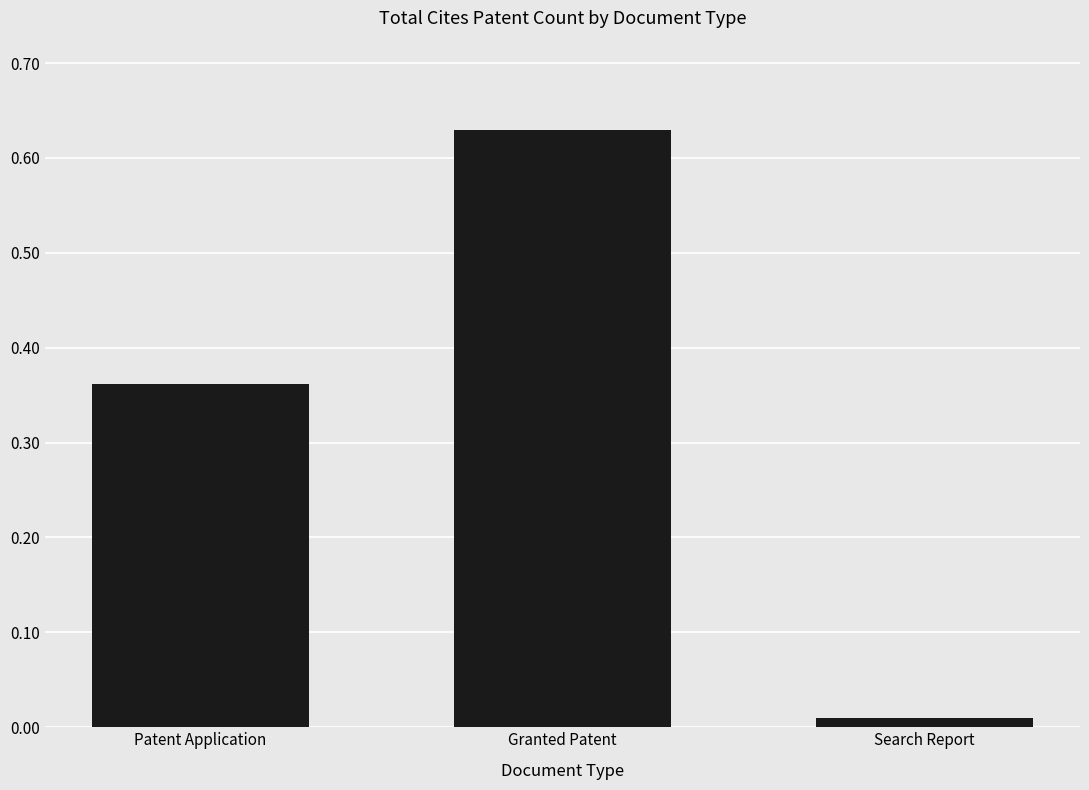

What is the label of the 1st bar from the left?

Patent Application